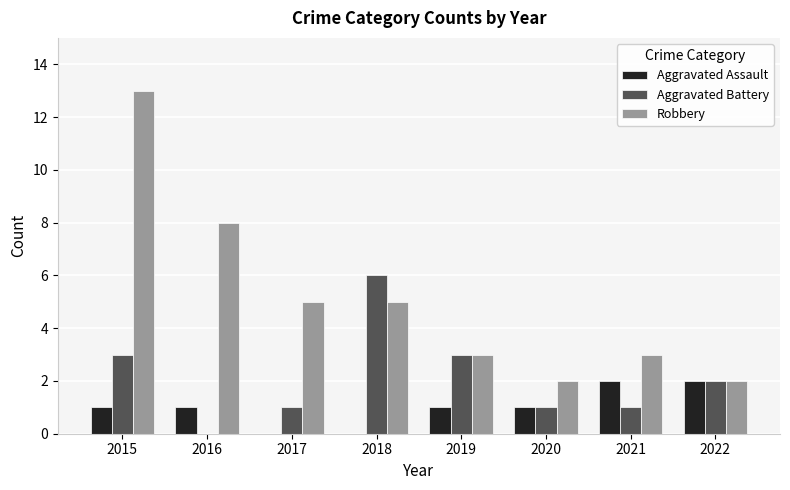

How many groups of bars are there?

8